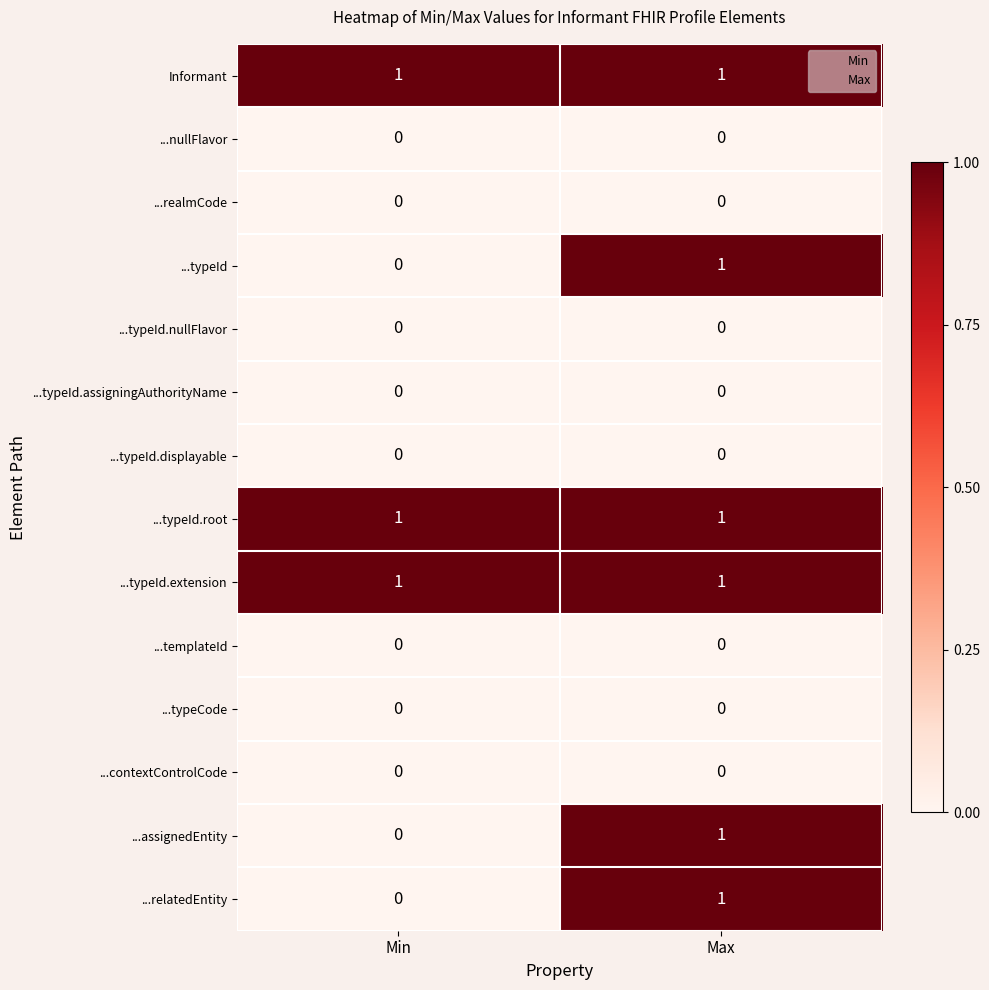

Reading right to left, transcribe all the data shown in this chart.

Informant: Max=1	Min=1
...nullFlavor: Max=0	Min=0
...realmCode: Max=0	Min=0
...typeId: Max=1	Min=0
...typeId.nullFlavor: Max=0	Min=0
...typeId.assigningAuthorityName: Max=0	Min=0
...typeId.displayable: Max=0	Min=0
...typeId.root: Max=1	Min=1
...typeId.extension: Max=1	Min=1
...templateId: Max=0	Min=0
...typeCode: Max=0	Min=0
...contextControlCode: Max=0	Min=0
...assignedEntity: Max=1	Min=0
...relatedEntity: Max=1	Min=0